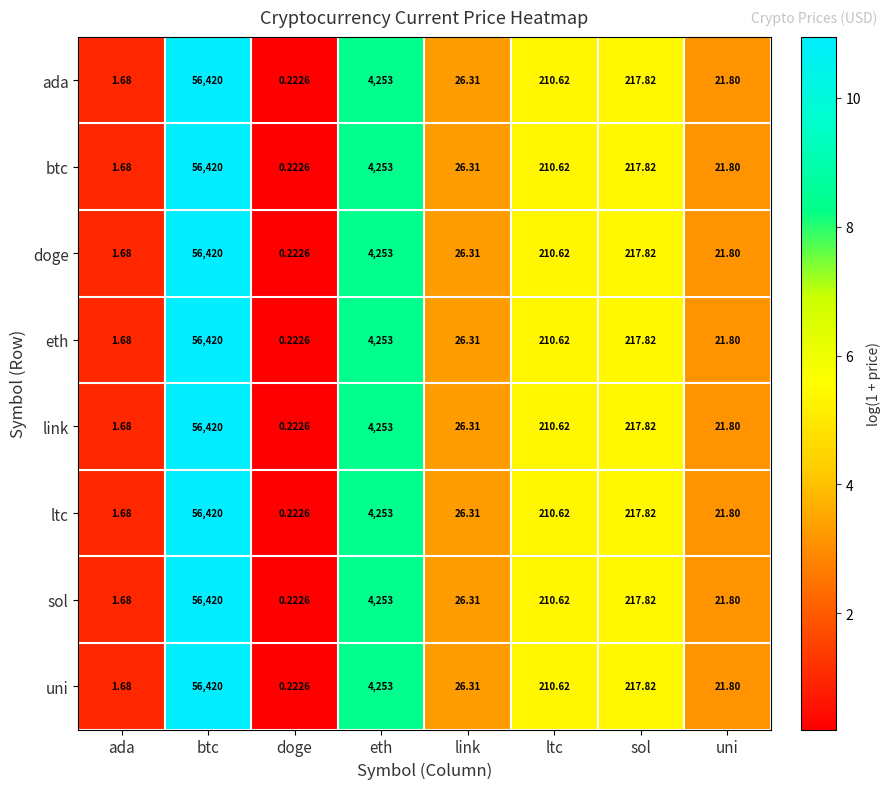

List the labels in order of doge value, smallest first.

doge, ada, uni, link, ltc, sol, eth, btc